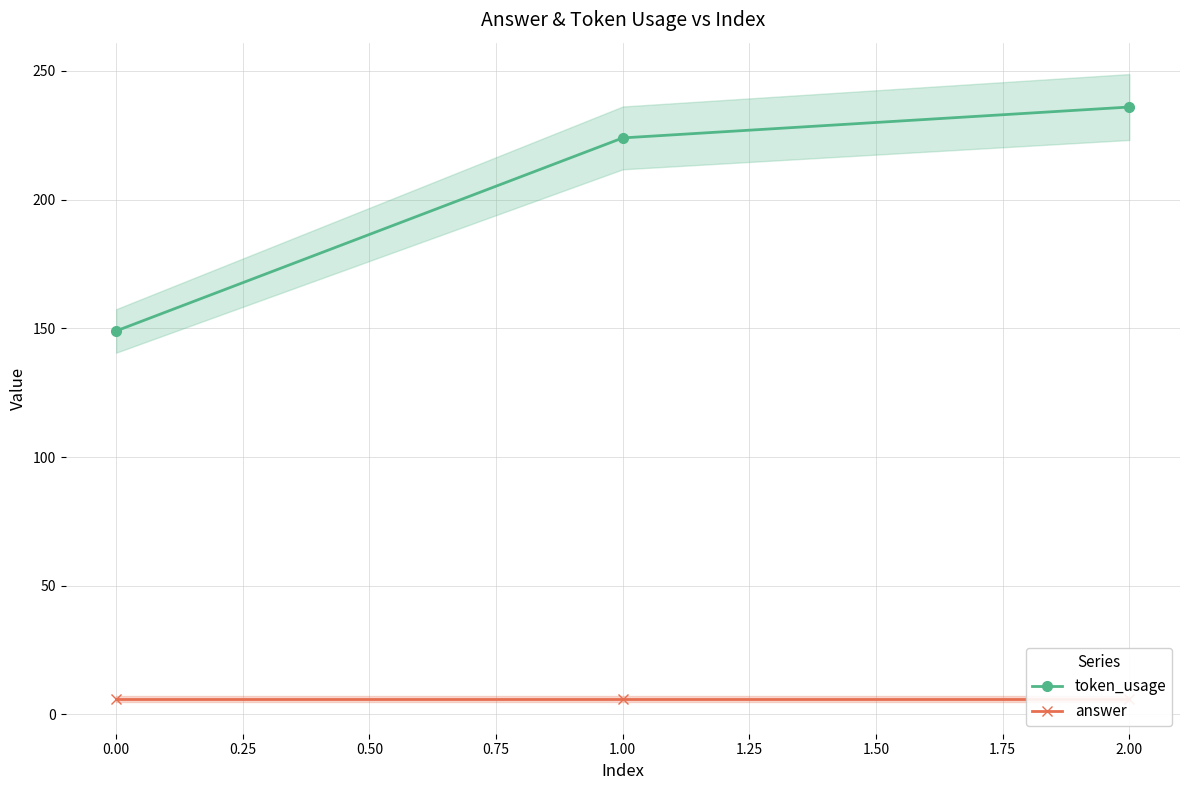

How many token_usage values are between 149 and 236?

3